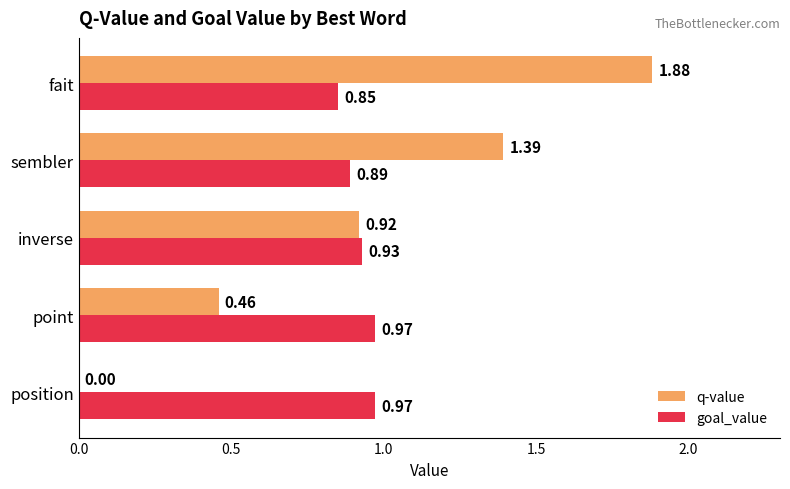

What is the total value across all series at sembler?

2.3